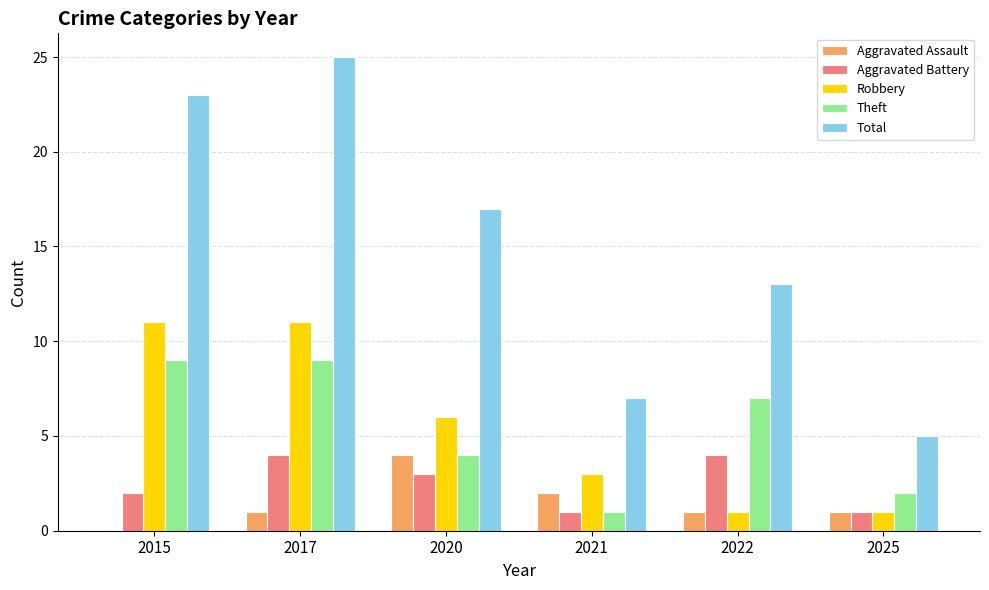

Which label corresponds to the largest value in the chart?

2017